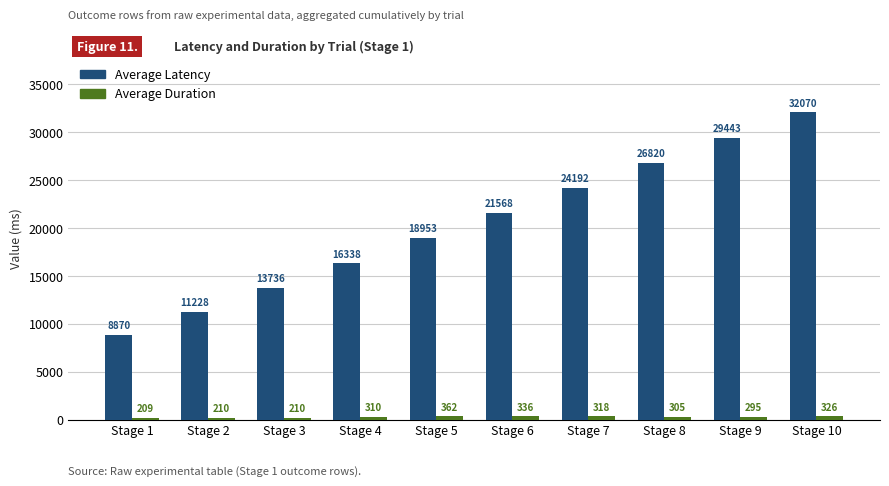

At how many categories does at least one series exceed 18327?

6